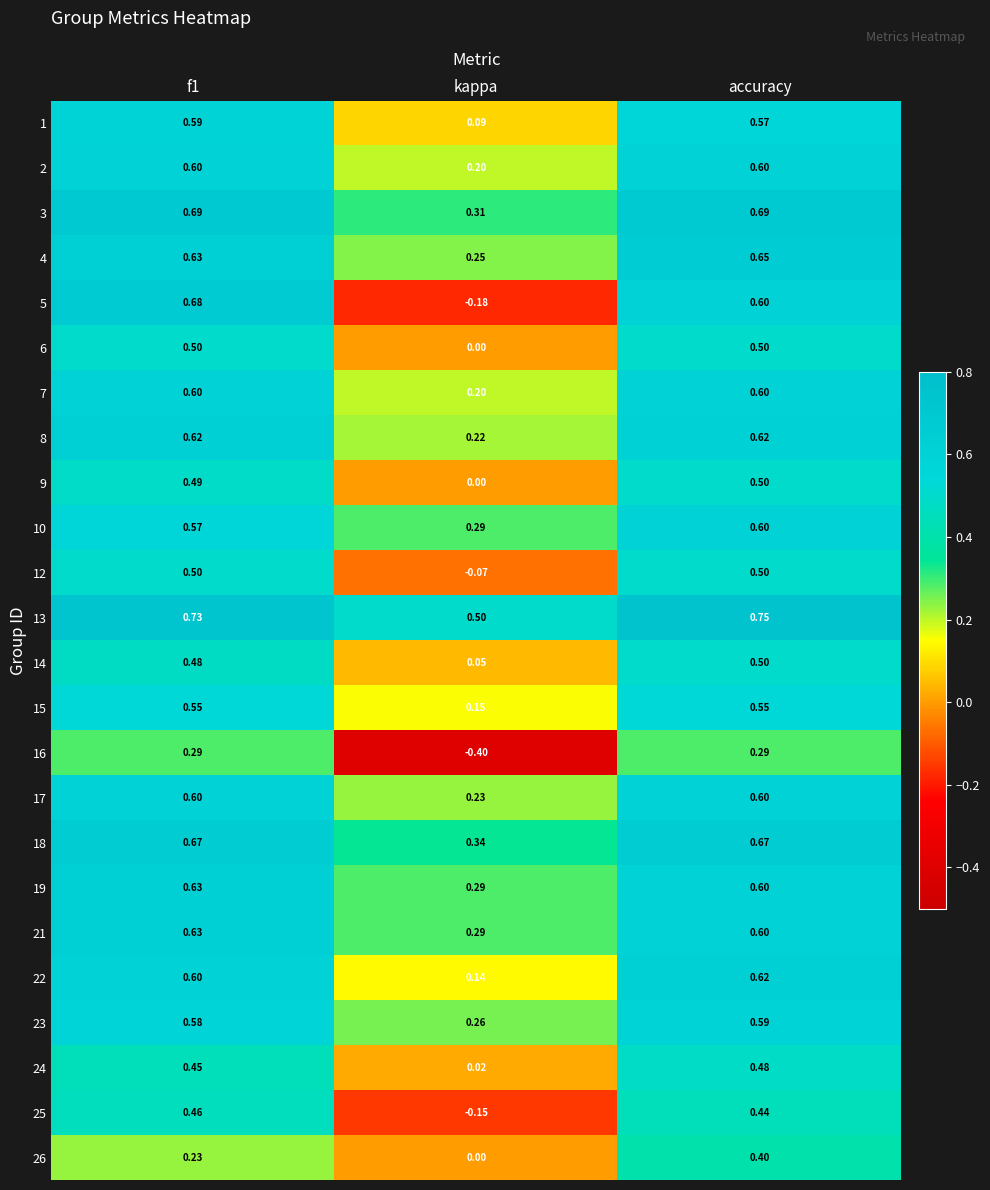

Count the number of categories in the chart.

3